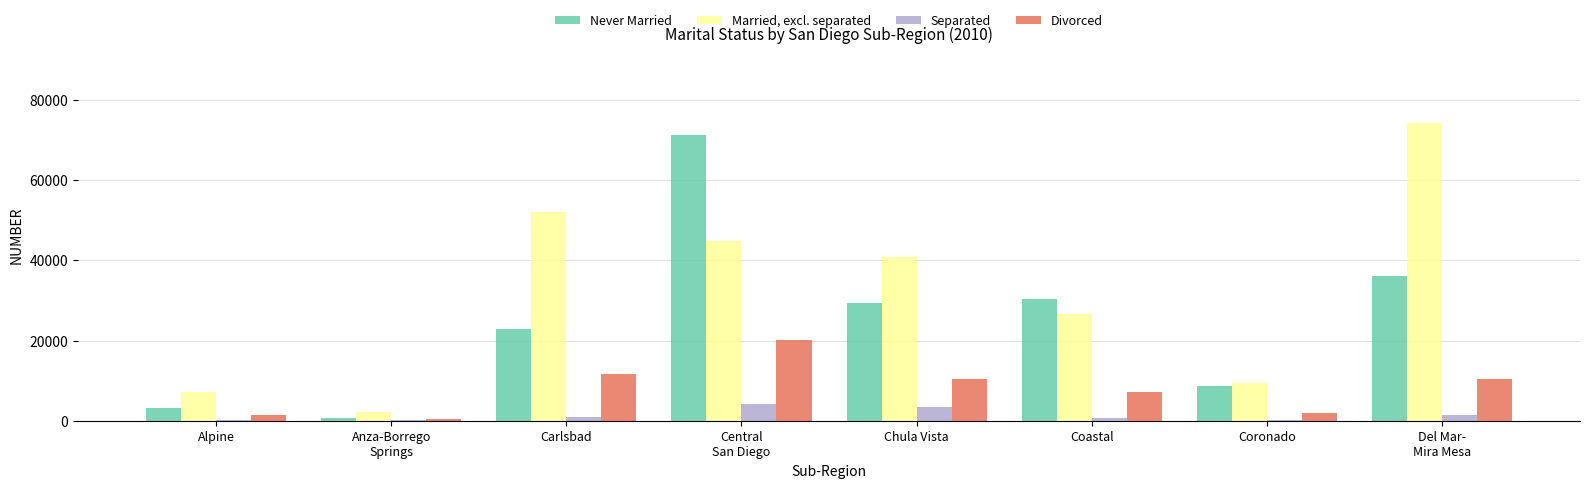

What value does the Separated series have at Alpine, to the nearest 100?

200